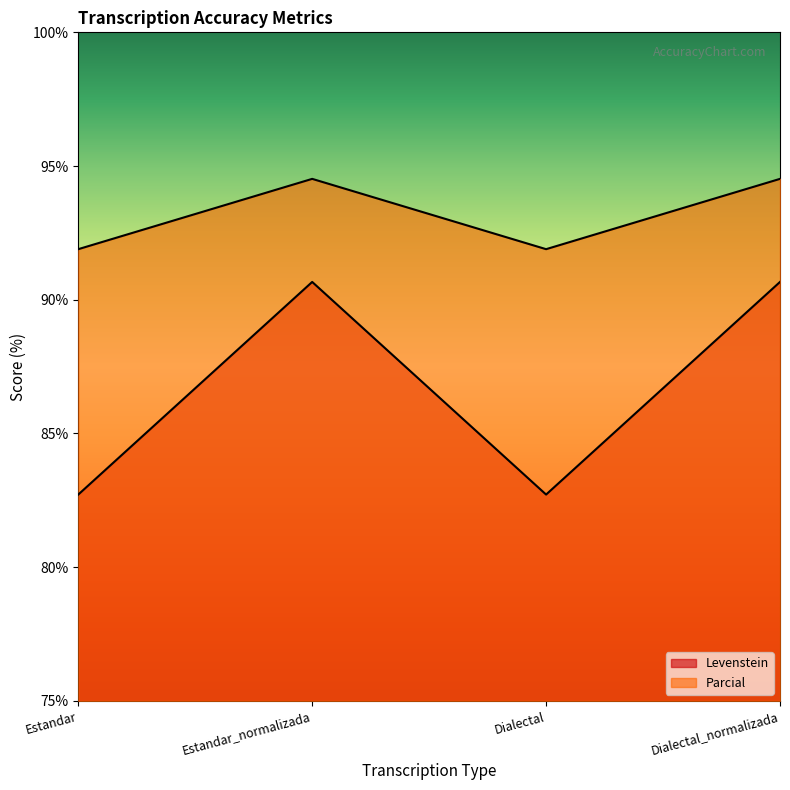

What is the highest value of the Parcial series?

94.5